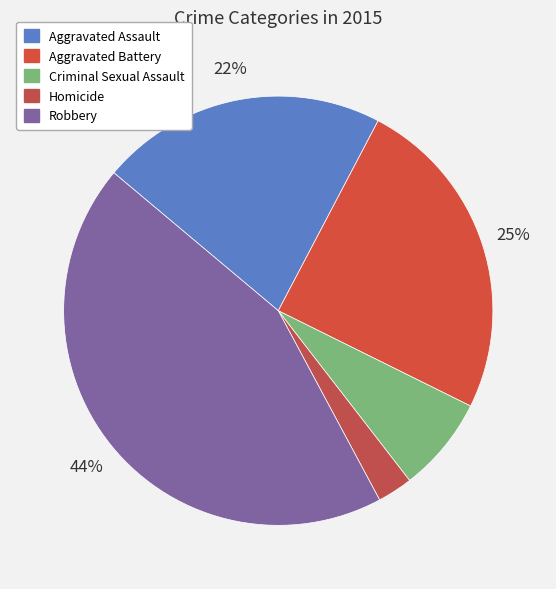

Is Criminal Sexual Assault the majority of the pie?

No